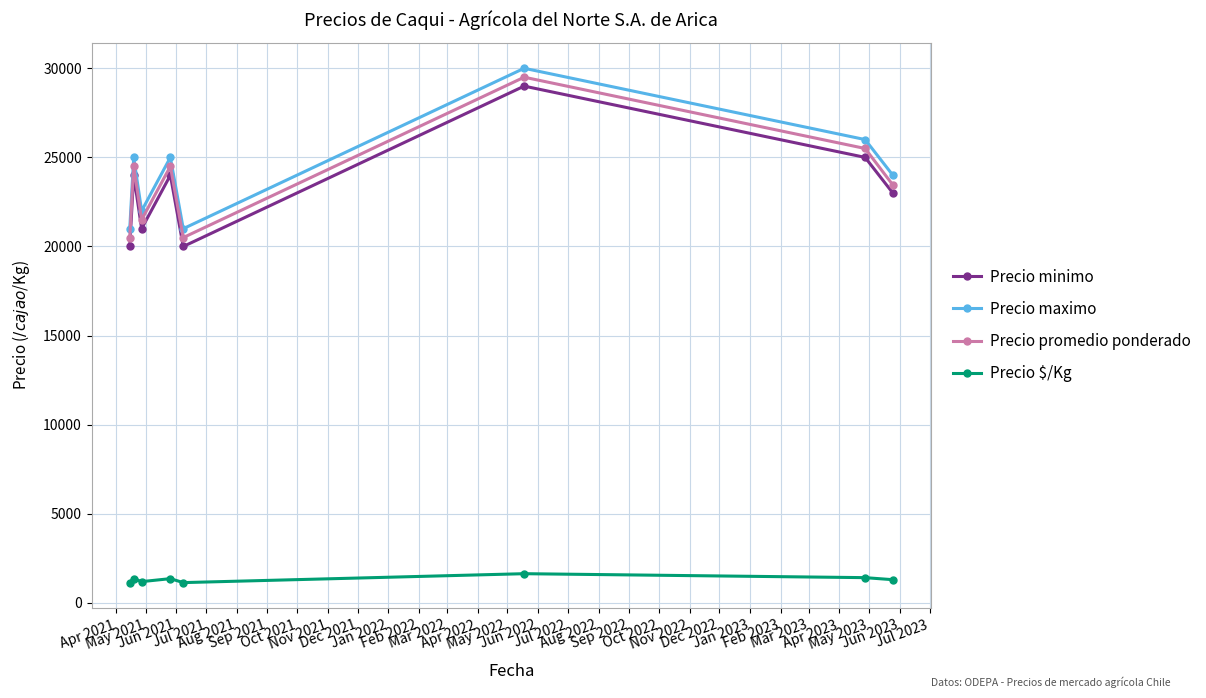

True or false: Precio maximo and Precio promedio ponderado intersect in this chart.

False